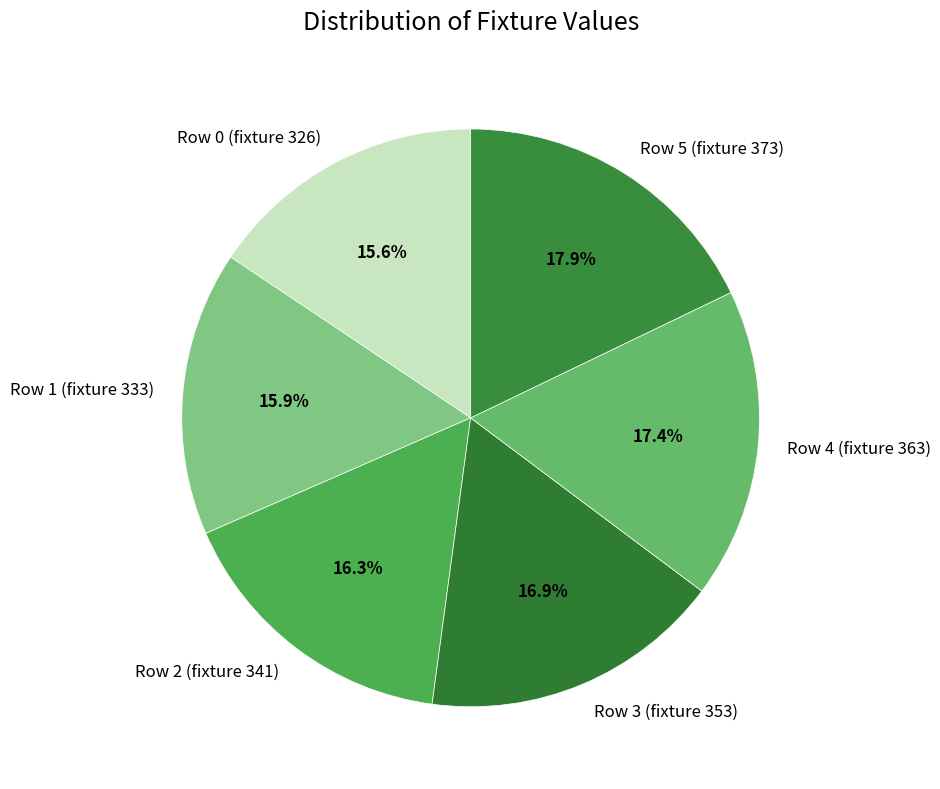

To the nearest percent, what percentage of the pie is Row 5 (fixture 373)?

18%